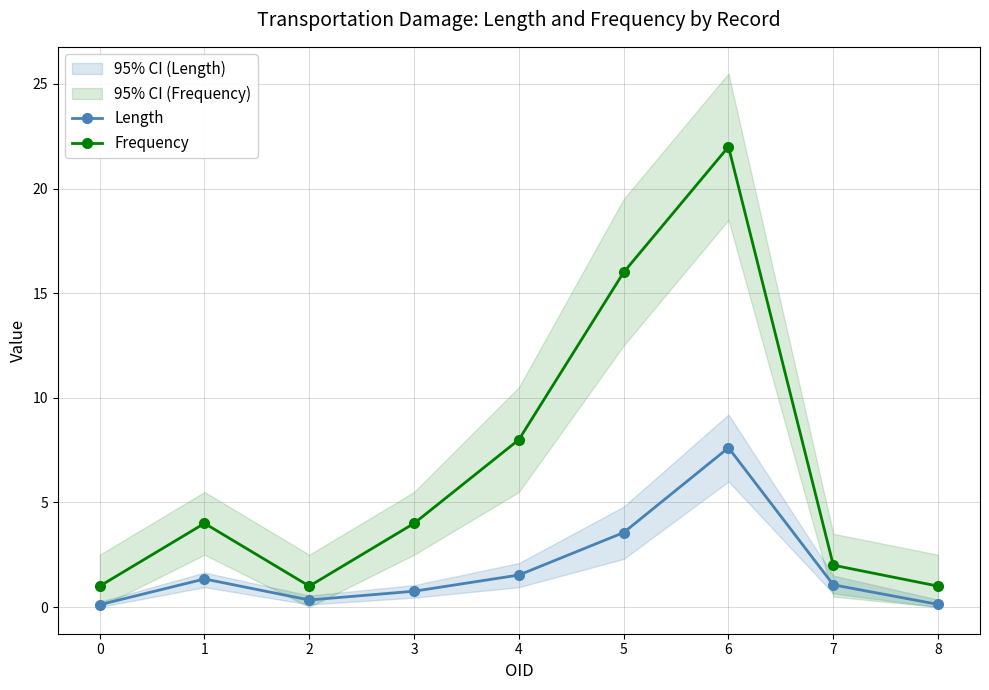

True or false: Frequency and Length cross at least once.

False